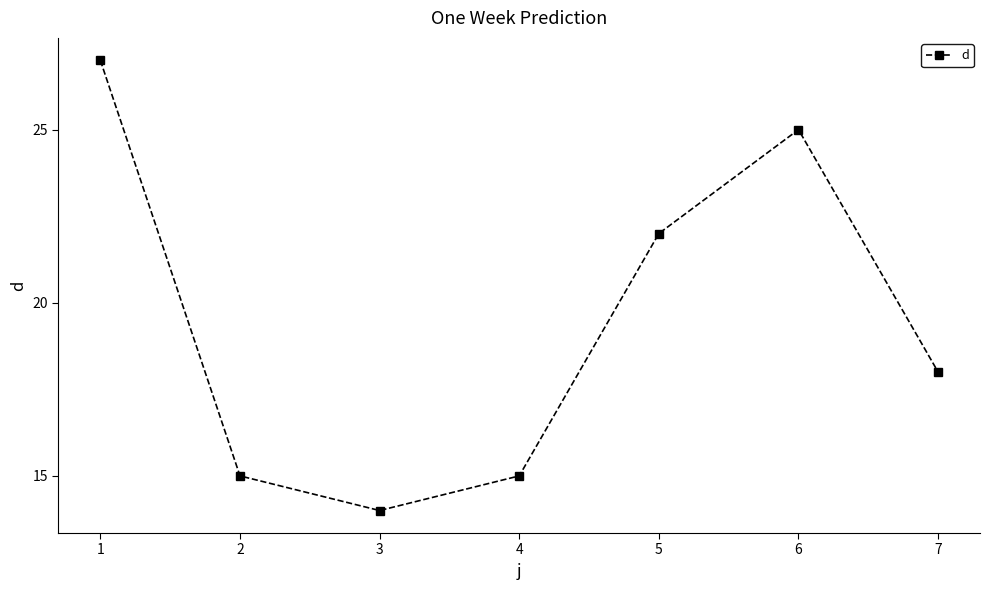

Which has a higher value, 1 or 4?

1